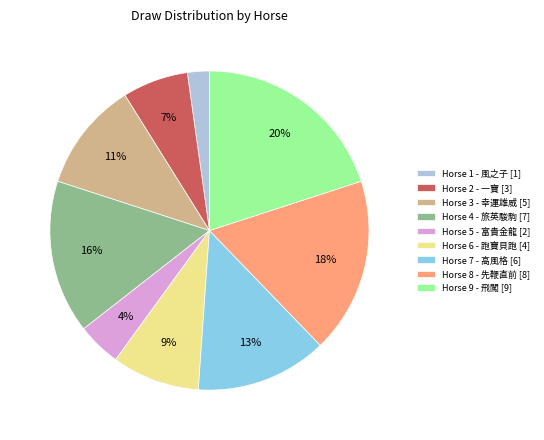

What is the largest slice in the pie chart?

Horse 9 - 飛闖 [9]